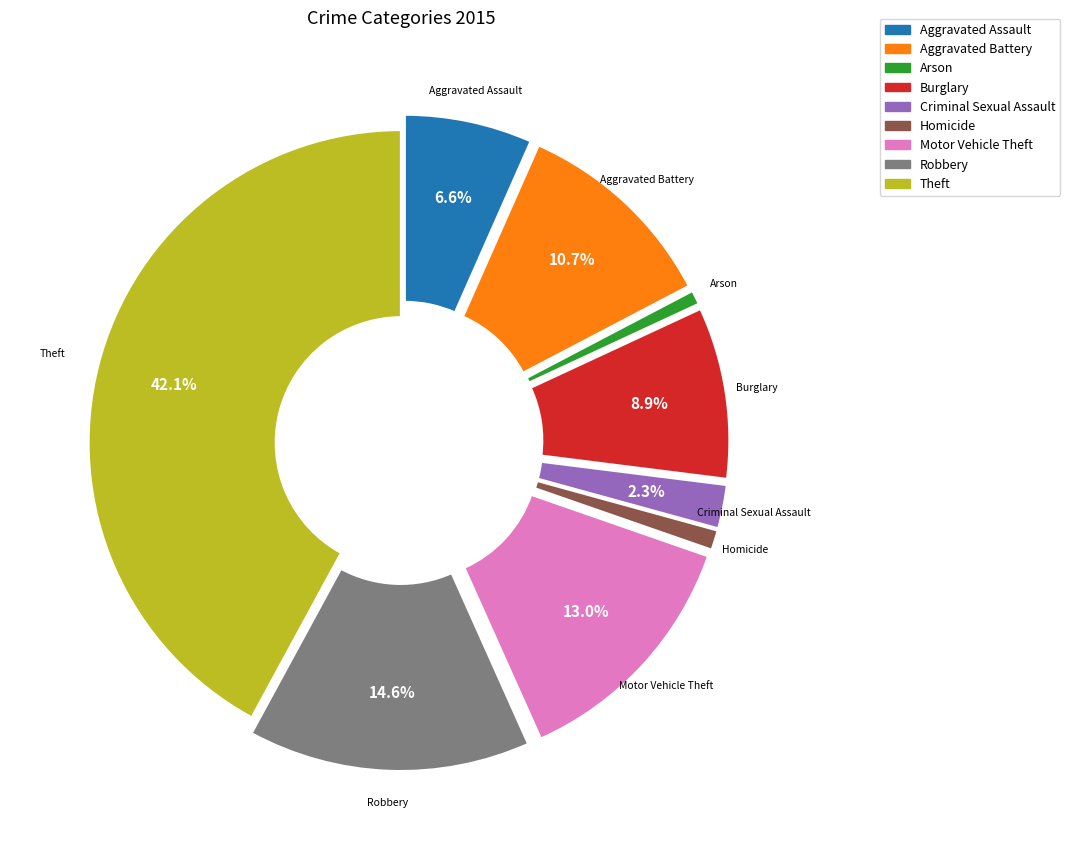

Which category has the biggest portion of the pie?

Theft